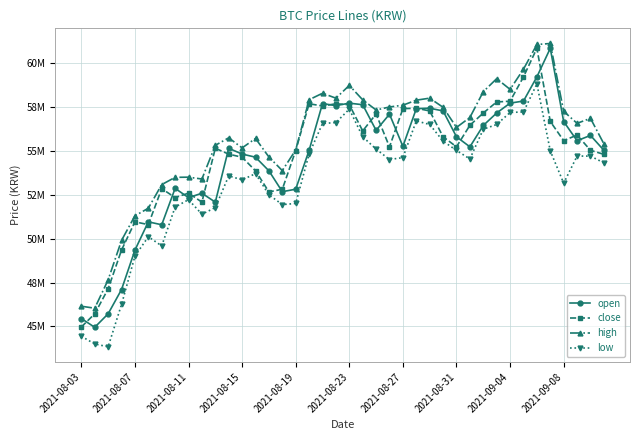

List the labels in order of high value, largest first.

35, 34, 33, 31, 20, 32, 30, 18, 19, 26, 17, 21, 25, 24, 23, 27, 22, 36, 29, 38, 37, 28, 11, 13, 39, 10, 12, 16, 14, 15, 2021-09-04, 2021-08-31, 2021-09-08, 2021-08-27, 2021-08-23, 2021-08-19, 2021-08-15, 2021-08-11, 2021-08-03, 2021-08-07